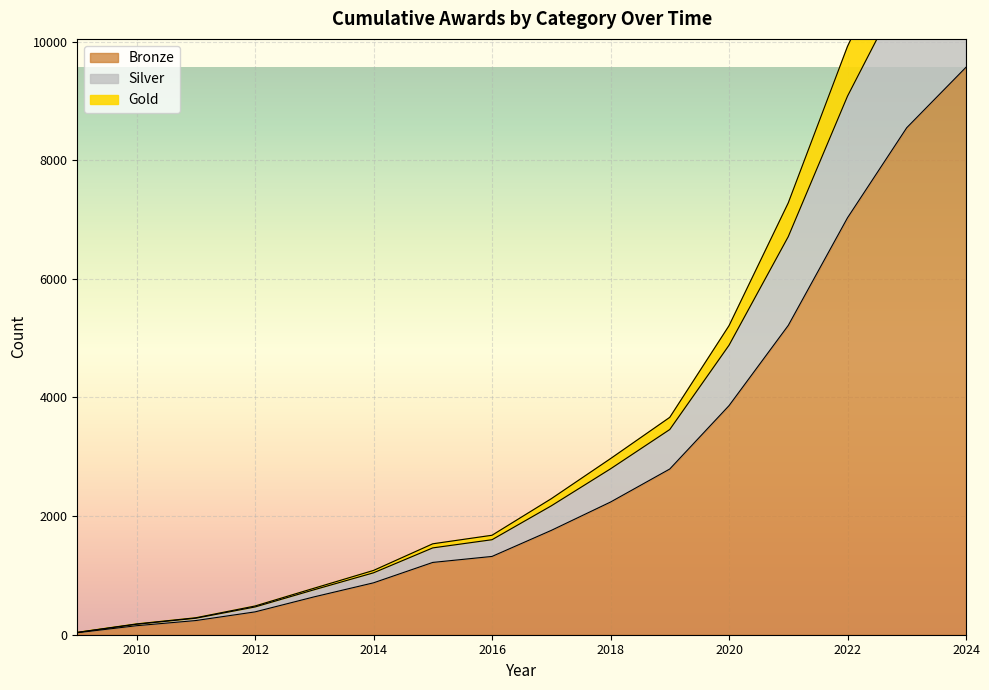

True or false: Silver and Gold intersect in this chart.

False